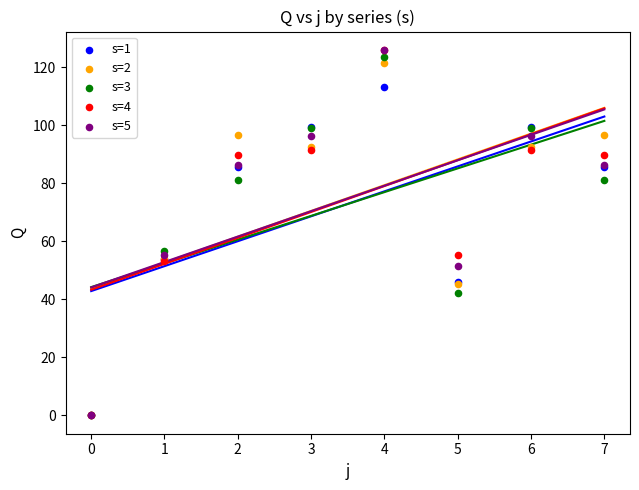

What are all the series names shown in the legend?

s=1, s=2, s=3, s=4, s=5